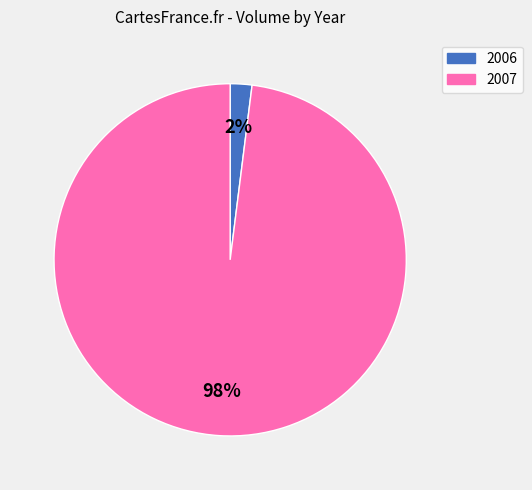

To the nearest percent, what is the difference between the 2007 and 2006 slice percentages?

96%